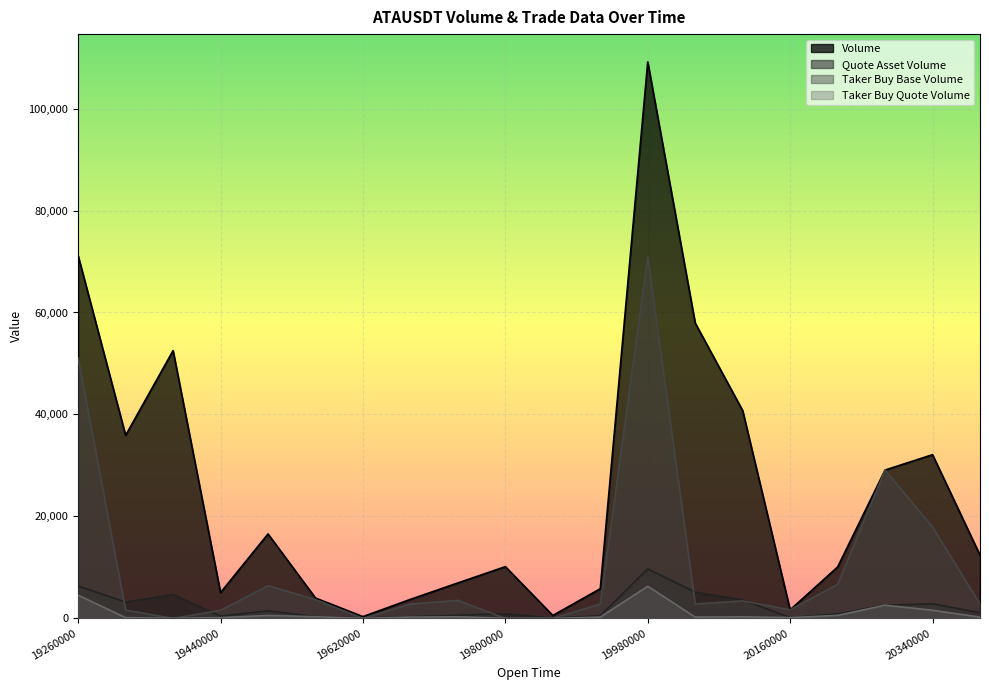

Read the Quote Asset Volume value at 19260000.

6333.8